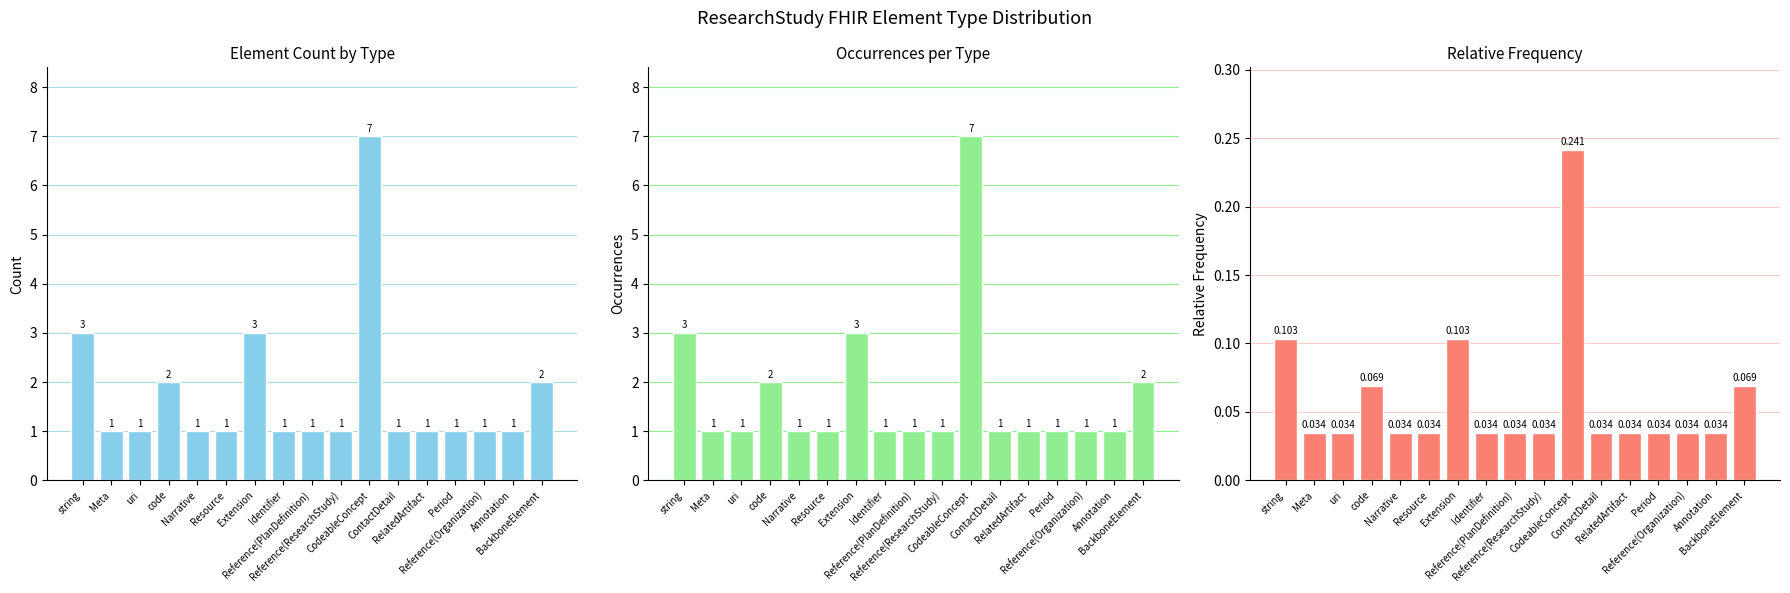

What is the difference between the maximum and minimum values in the Occurrences series?

6.0